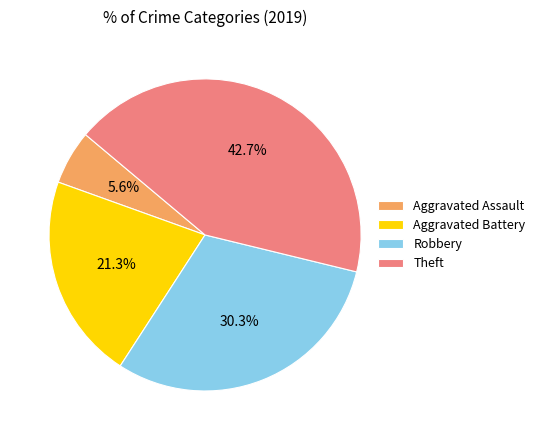

How many slices are in this pie chart?

4